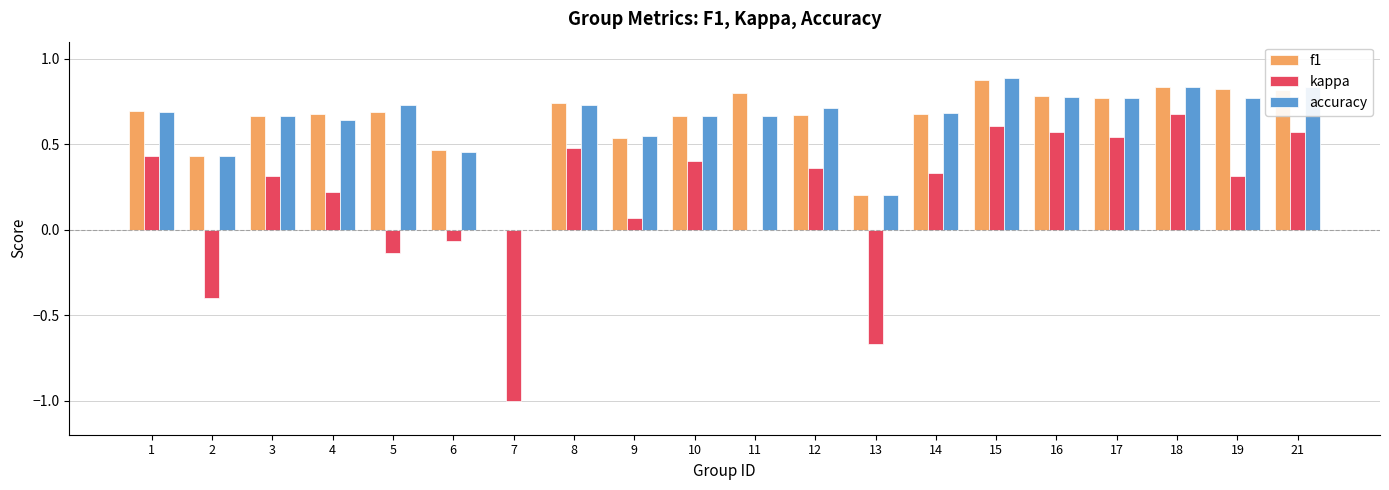

What are all the series names shown in the legend?

f1, kappa, accuracy